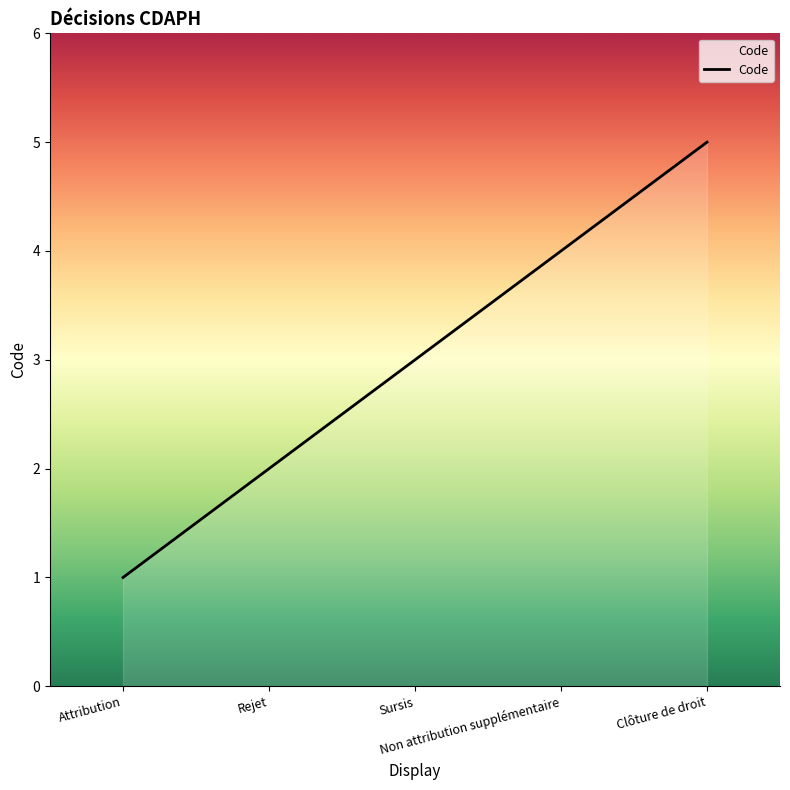

The value at Non attribution supplémentaire is 7. True or false?

False